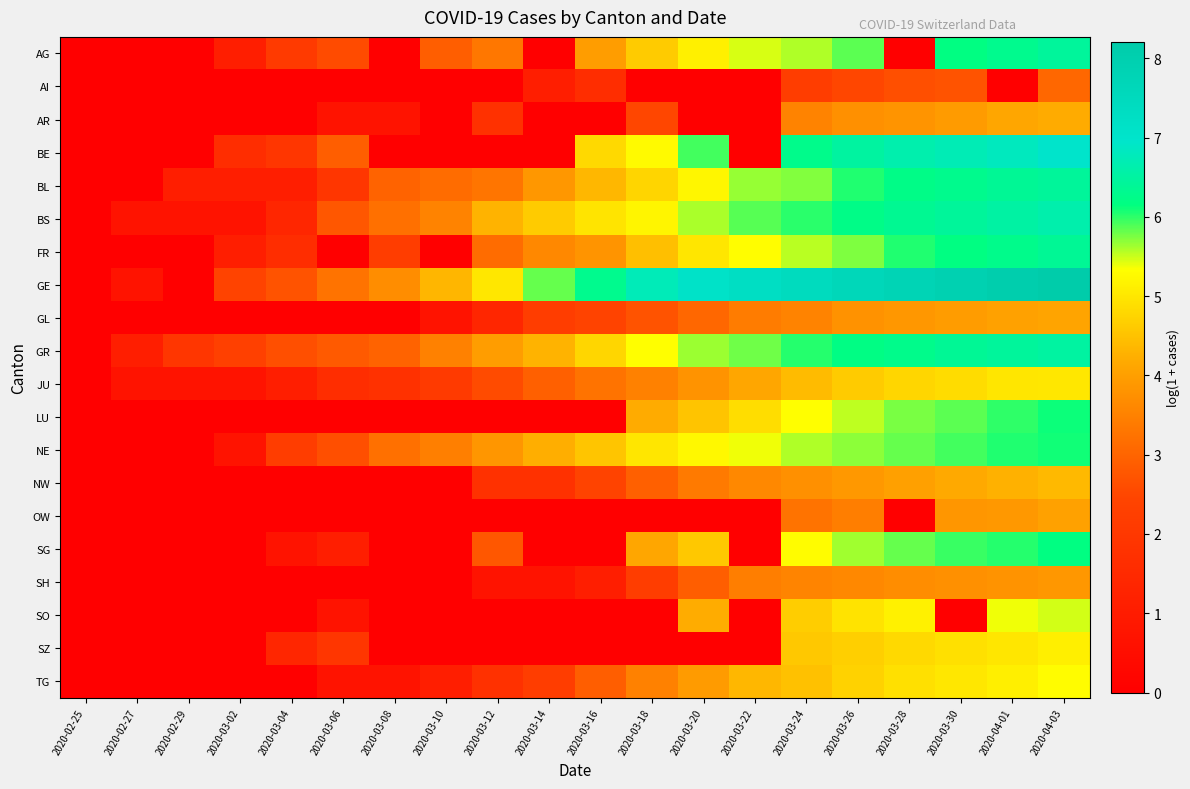

Reading left to right, extract all data points from this chart.

AG: 2020-02-25=0.0	2020-02-27=0.0	2020-02-29=0.0	2020-03-02=1.1	2020-03-04=2.1	2020-03-06=2.6	2020-03-08=0.0	2020-03-10=2.9	2020-03-12=3.3	2020-03-14=0.0	2020-03-16=4.0	2020-03-18=4.6	2020-03-20=5.1	2020-03-22=5.5	2020-03-24=5.6	2020-03-26=5.9	2020-03-28=0.0	2020-03-30=6.2	2020-04-01=6.3	2020-04-03=6.4
AI: 2020-02-25=0.0	2020-02-27=0.0	2020-02-29=0.0	2020-03-02=0.0	2020-03-04=0.0	2020-03-06=0.0	2020-03-08=0.0	2020-03-10=0.0	2020-03-12=0.0	2020-03-14=1.1	2020-03-16=1.6	2020-03-18=0.0	2020-03-20=0.0	2020-03-22=0.0	2020-03-24=2.2	2020-03-26=2.5	2020-03-28=2.6	2020-03-30=2.7	2020-04-01=0.0	2020-04-03=3.0
AR: 2020-02-25=0.0	2020-02-27=0.0	2020-02-29=0.0	2020-03-02=0.0	2020-03-04=0.0	2020-03-06=0.7	2020-03-08=0.7	2020-03-10=0.0	2020-03-12=1.8	2020-03-14=0.0	2020-03-16=0.0	2020-03-18=2.5	2020-03-20=0.0	2020-03-22=0.0	2020-03-24=3.5	2020-03-26=3.8	2020-03-28=3.8	2020-03-30=3.9	2020-04-01=4.1	2020-04-03=4.2
BE: 2020-02-25=0.0	2020-02-27=0.0	2020-02-29=0.0	2020-03-02=1.6	2020-03-04=1.9	2020-03-06=2.9	2020-03-08=0.0	2020-03-10=0.0	2020-03-12=0.0	2020-03-14=0.0	2020-03-16=4.8	2020-03-18=5.3	2020-03-20=5.9	2020-03-22=0.0	2020-03-24=6.3	2020-03-26=6.5	2020-03-28=6.6	2020-03-30=6.7	2020-04-01=6.8	2020-04-03=7.0
BL: 2020-02-25=0.0	2020-02-27=0.0	2020-02-29=1.1	2020-03-02=1.1	2020-03-04=1.1	2020-03-06=1.9	2020-03-08=3.0	2020-03-10=3.1	2020-03-12=3.3	2020-03-14=3.9	2020-03-16=4.3	2020-03-18=4.8	2020-03-20=5.2	2020-03-22=5.7	2020-03-24=5.7	2020-03-26=6.0	2020-03-28=6.2	2020-03-30=6.3	2020-04-01=6.4	2020-04-03=6.4
BS: 2020-02-25=0.0	2020-02-27=0.7	2020-02-29=0.7	2020-03-02=0.7	2020-03-04=1.4	2020-03-06=2.8	2020-03-08=3.2	2020-03-10=3.5	2020-03-12=4.3	2020-03-14=4.6	2020-03-16=5.0	2020-03-18=5.2	2020-03-20=5.6	2020-03-22=5.9	2020-03-24=6.0	2020-03-26=6.2	2020-03-28=6.3	2020-03-30=6.4	2020-04-01=6.5	2020-04-03=6.6
FR: 2020-02-25=0.0	2020-02-27=0.0	2020-02-29=0.0	2020-03-02=1.1	2020-03-04=1.6	2020-03-06=0.0	2020-03-08=2.2	2020-03-10=0.0	2020-03-12=3.1	2020-03-14=3.6	2020-03-16=3.8	2020-03-18=4.5	2020-03-20=5.0	2020-03-22=5.3	2020-03-24=5.5	2020-03-26=5.7	2020-03-28=6.0	2020-03-30=6.2	2020-04-01=6.3	2020-04-03=6.4
GE: 2020-02-25=0.0	2020-02-27=0.7	2020-02-29=0.0	2020-03-02=2.4	2020-03-04=2.7	2020-03-06=3.3	2020-03-08=3.7	2020-03-10=4.3	2020-03-12=5.0	2020-03-14=5.8	2020-03-16=6.3	2020-03-18=6.7	2020-03-20=7.1	2020-03-22=7.3	2020-03-24=7.4	2020-03-26=7.6	2020-03-28=7.8	2020-03-30=7.9	2020-04-01=8.1	2020-04-03=8.2
GL: 2020-02-25=0.0	2020-02-27=0.0	2020-02-29=0.0	2020-03-02=0.0	2020-03-04=0.0	2020-03-06=0.0	2020-03-08=0.0	2020-03-10=0.7	2020-03-12=1.4	2020-03-14=2.2	2020-03-16=2.4	2020-03-18=2.7	2020-03-20=3.0	2020-03-22=3.4	2020-03-24=3.5	2020-03-26=3.8	2020-03-28=3.9	2020-03-30=4.0	2020-04-01=4.0	2020-04-03=4.1
GR: 2020-02-25=0.0	2020-02-27=1.1	2020-02-29=1.9	2020-03-02=2.3	2020-03-04=2.6	2020-03-06=2.8	2020-03-08=3.0	2020-03-10=3.5	2020-03-12=4.0	2020-03-14=4.3	2020-03-16=4.8	2020-03-18=5.3	2020-03-20=5.6	2020-03-22=5.8	2020-03-24=6.0	2020-03-26=6.2	2020-03-28=6.3	2020-03-30=6.4	2020-04-01=6.5	2020-04-03=6.5
JU: 2020-02-25=0.0	2020-02-27=0.7	2020-02-29=0.7	2020-03-02=0.7	2020-03-04=1.1	2020-03-06=1.6	2020-03-08=1.8	2020-03-10=2.1	2020-03-12=2.6	2020-03-14=2.9	2020-03-16=3.3	2020-03-18=3.5	2020-03-20=3.8	2020-03-22=4.1	2020-03-24=4.4	2020-03-26=4.6	2020-03-28=4.8	2020-03-30=4.9	2020-04-01=5.0	2020-04-03=5.0
LU: 2020-02-25=0.0	2020-02-27=0.0	2020-02-29=0.0	2020-03-02=0.0	2020-03-04=0.0	2020-03-06=0.0	2020-03-08=0.0	2020-03-10=0.0	2020-03-12=0.0	2020-03-14=0.0	2020-03-16=0.0	2020-03-18=4.2	2020-03-20=4.5	2020-03-22=4.9	2020-03-24=5.3	2020-03-26=5.5	2020-03-28=5.8	2020-03-30=5.9	2020-04-01=6.0	2020-04-03=6.1
NE: 2020-02-25=0.0	2020-02-27=0.0	2020-02-29=0.0	2020-03-02=0.7	2020-03-04=2.2	2020-03-06=2.6	2020-03-08=3.2	2020-03-10=3.5	2020-03-12=3.9	2020-03-14=4.2	2020-03-16=4.5	2020-03-18=5.0	2020-03-20=5.2	2020-03-22=5.4	2020-03-24=5.6	2020-03-26=5.7	2020-03-28=5.8	2020-03-30=5.9	2020-04-01=6.0	2020-04-03=6.1
NW: 2020-02-25=0.0	2020-02-27=0.0	2020-02-29=0.0	2020-03-02=0.0	2020-03-04=0.0	2020-03-06=0.0	2020-03-08=0.0	2020-03-10=0.0	2020-03-12=1.8	2020-03-14=1.8	2020-03-16=2.4	2020-03-18=2.9	2020-03-20=3.4	2020-03-22=3.6	2020-03-24=3.8	2020-03-26=3.9	2020-03-28=4.0	2020-03-30=4.2	2020-04-01=4.3	2020-04-03=4.4
OW: 2020-02-25=0.0	2020-02-27=0.0	2020-02-29=0.0	2020-03-02=0.0	2020-03-04=0.0	2020-03-06=0.0	2020-03-08=0.0	2020-03-10=0.0	2020-03-12=0.0	2020-03-14=0.0	2020-03-16=0.0	2020-03-18=0.0	2020-03-20=0.0	2020-03-22=0.0	2020-03-24=3.3	2020-03-26=3.4	2020-03-28=0.0	2020-03-30=3.9	2020-04-01=3.9	2020-04-03=4.0
SG: 2020-02-25=0.0	2020-02-27=0.0	2020-02-29=0.0	2020-03-02=0.0	2020-03-04=0.7	2020-03-06=1.1	2020-03-08=0.0	2020-03-10=0.0	2020-03-12=2.8	2020-03-14=0.0	2020-03-16=0.0	2020-03-18=4.1	2020-03-20=4.6	2020-03-22=0.0	2020-03-24=5.3	2020-03-26=5.6	2020-03-28=5.8	2020-03-30=6.0	2020-04-01=6.0	2020-04-03=6.2
SH: 2020-02-25=0.0	2020-02-27=0.0	2020-02-29=0.0	2020-03-02=0.0	2020-03-04=0.0	2020-03-06=0.0	2020-03-08=0.0	2020-03-10=0.0	2020-03-12=0.7	2020-03-14=0.7	2020-03-16=1.1	2020-03-18=2.2	2020-03-20=2.9	2020-03-22=3.4	2020-03-24=3.6	2020-03-26=3.6	2020-03-28=3.7	2020-03-30=3.8	2020-04-01=3.8	2020-04-03=3.9
SO: 2020-02-25=0.0	2020-02-27=0.0	2020-02-29=0.0	2020-03-02=0.0	2020-03-04=0.0	2020-03-06=0.7	2020-03-08=0.0	2020-03-10=0.0	2020-03-12=0.0	2020-03-14=0.0	2020-03-16=0.0	2020-03-18=0.0	2020-03-20=4.2	2020-03-22=0.0	2020-03-24=4.7	2020-03-26=5.0	2020-03-28=5.2	2020-03-30=0.0	2020-04-01=5.4	2020-04-03=5.5
SZ: 2020-02-25=0.0	2020-02-27=0.0	2020-02-29=0.0	2020-03-02=0.0	2020-03-04=1.4	2020-03-06=1.9	2020-03-08=0.0	2020-03-10=0.0	2020-03-12=0.0	2020-03-14=0.0	2020-03-16=0.0	2020-03-18=0.0	2020-03-20=0.0	2020-03-22=0.0	2020-03-24=4.6	2020-03-26=4.7	2020-03-28=4.8	2020-03-30=4.9	2020-04-01=5.0	2020-04-03=5.1
TG: 2020-02-25=0.0	2020-02-27=0.0	2020-02-29=0.0	2020-03-02=0.0	2020-03-04=0.0	2020-03-06=0.7	2020-03-08=0.7	2020-03-10=1.1	2020-03-12=1.8	2020-03-14=2.2	2020-03-16=2.9	2020-03-18=3.5	2020-03-20=3.9	2020-03-22=4.3	2020-03-24=4.5	2020-03-26=4.7	2020-03-28=4.9	2020-03-30=5.0	2020-04-01=5.1	2020-04-03=5.3